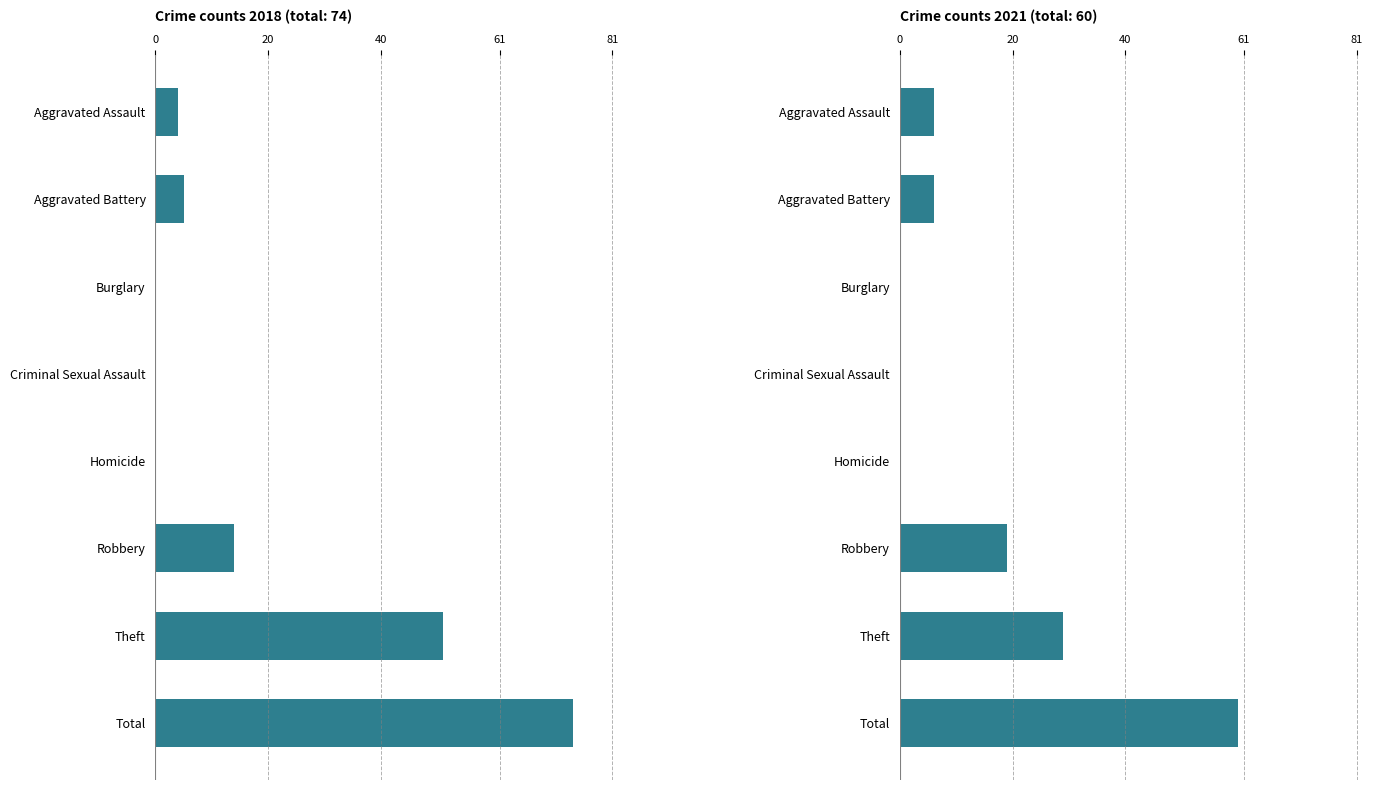

At which label is 2021 closest to 30?

Theft